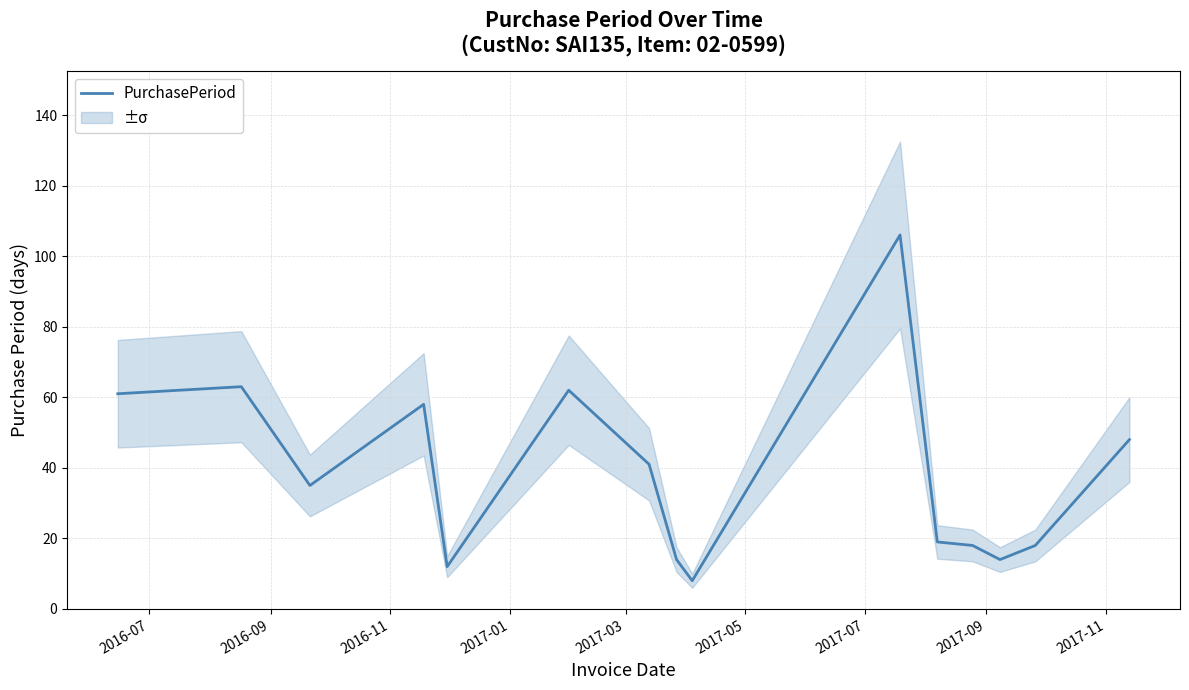

What is the sum of all values?

577